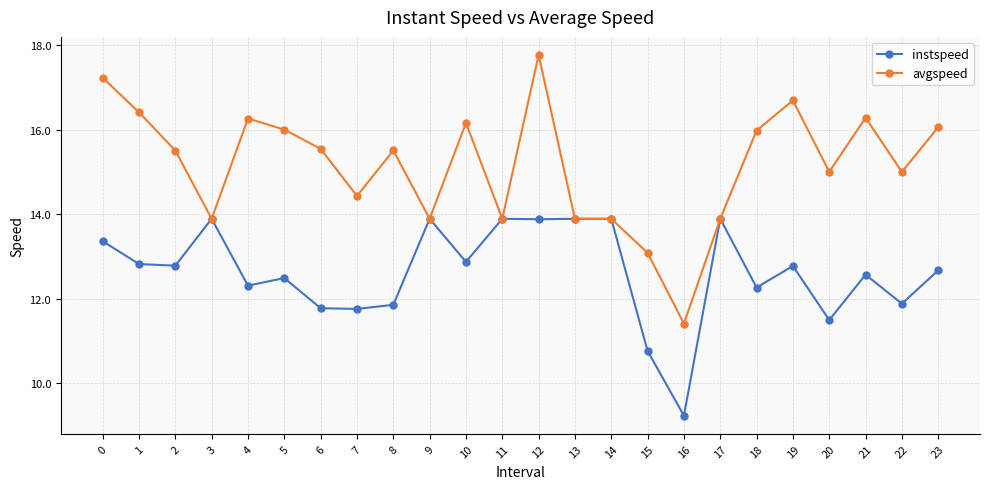

List the series in order of their overall mean, highest first.

avgspeed, instspeed